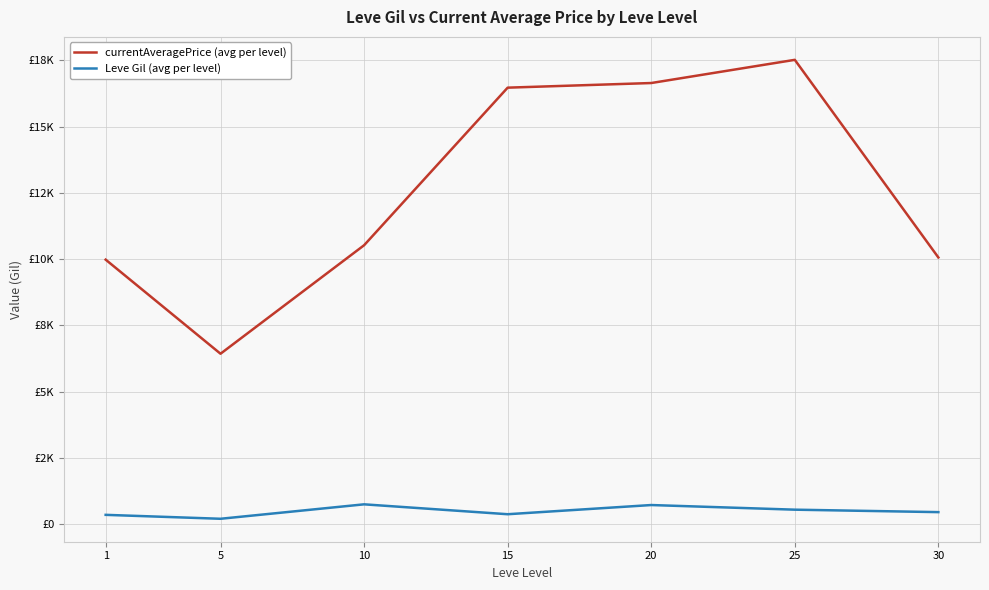

What are all the series names shown in the legend?

currentAveragePrice (avg per level), Leve Gil (avg per level)